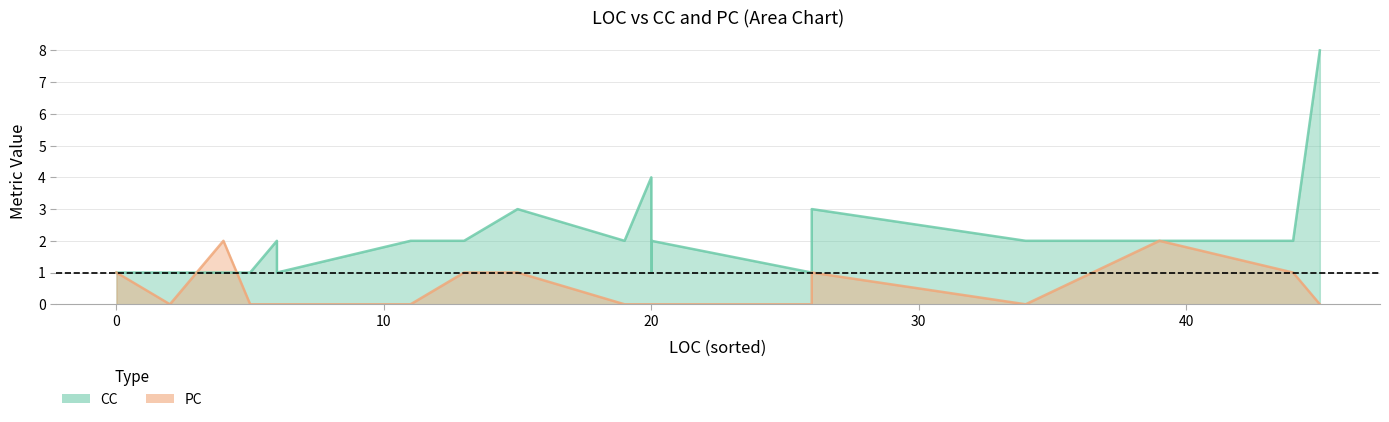

Count the number of data series in this chart.

2